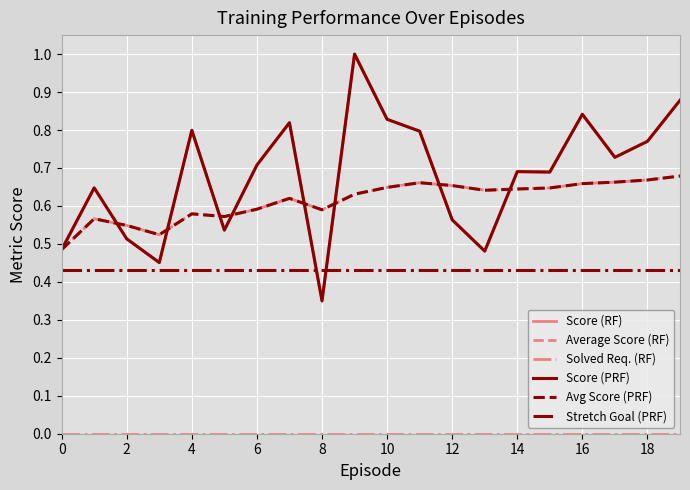

Does the chart have visible grid lines?

Yes